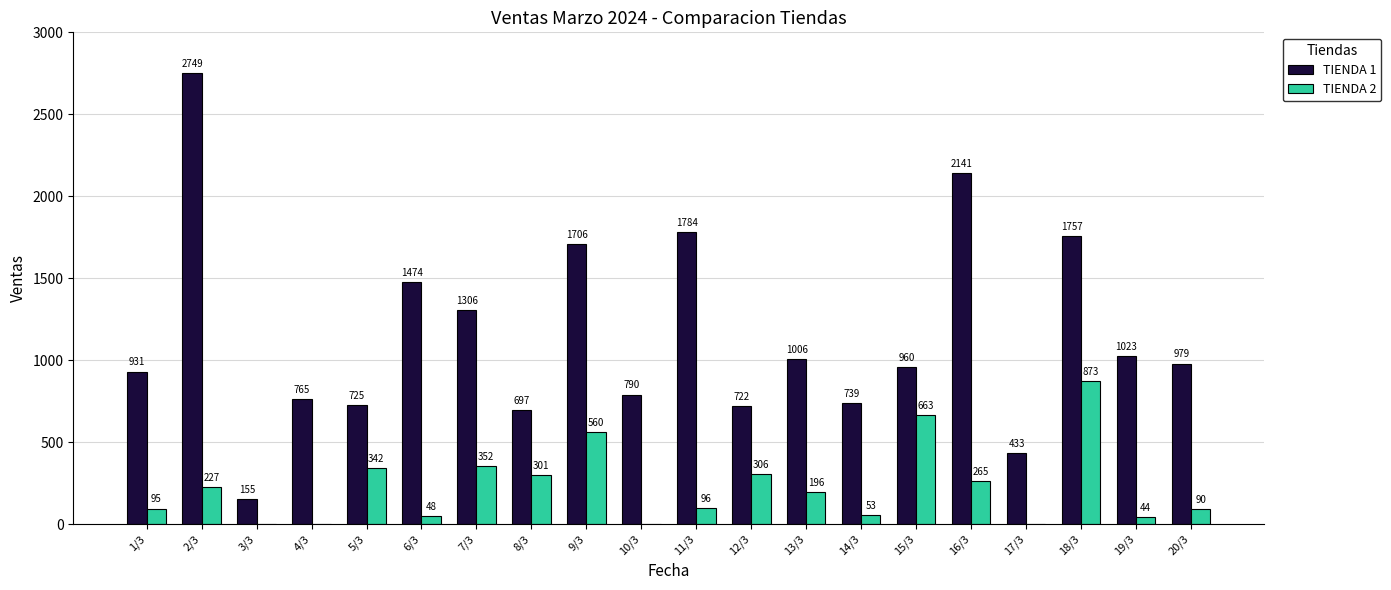

What is the approximate value of TIENDA 2 at 20/3?

90